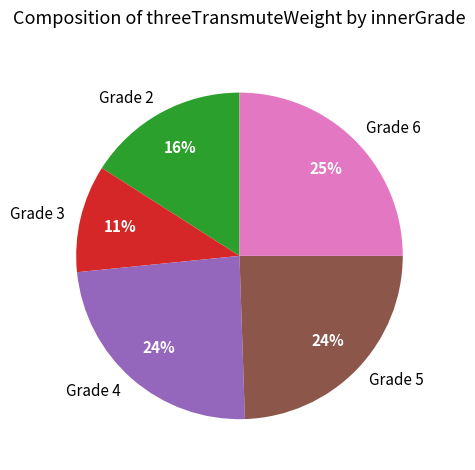

Approximately how many times larger is the value at Grade 2 compared to Grade 6?

0.6